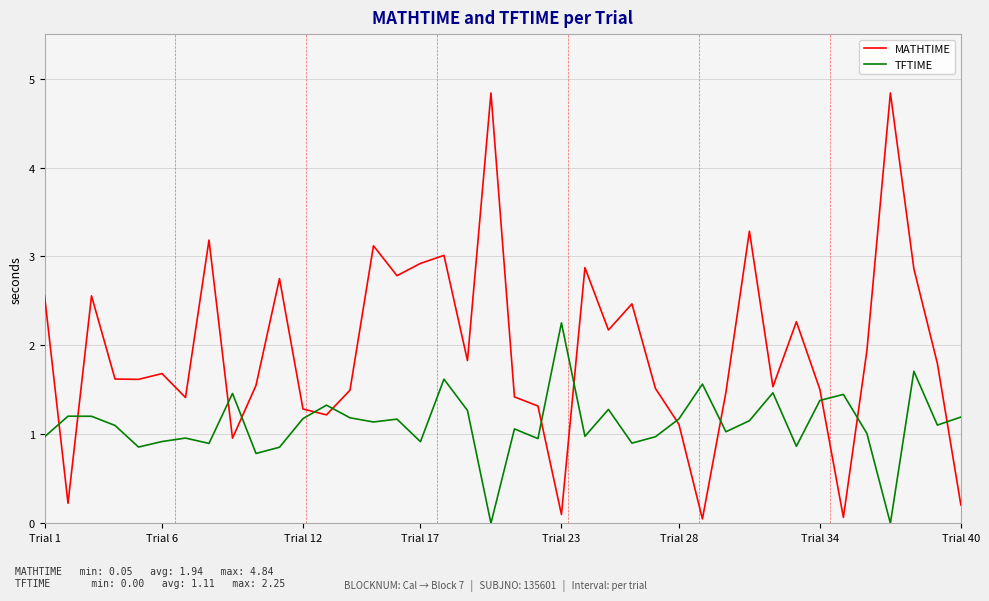

Does the chart display data point markers on the line(s)?

No